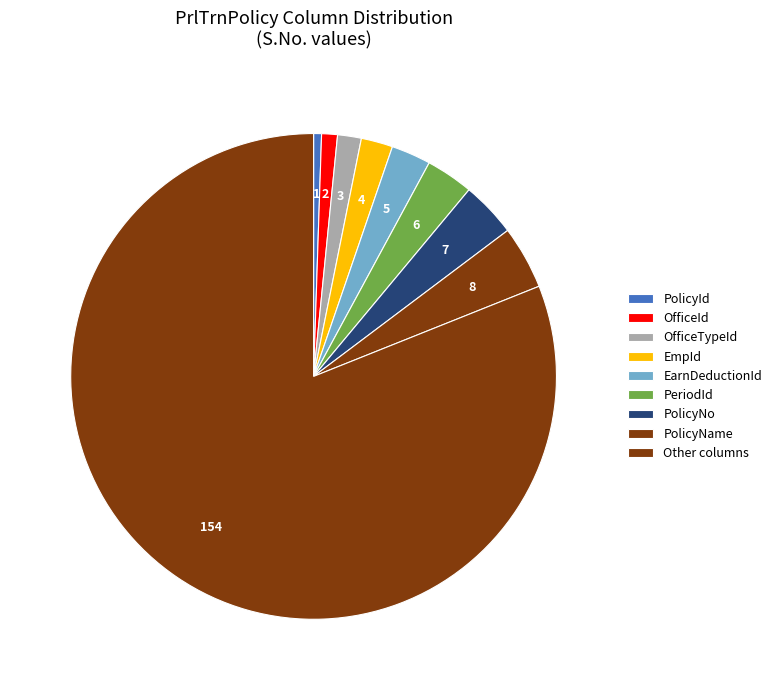

How many slices are in this pie chart?

9